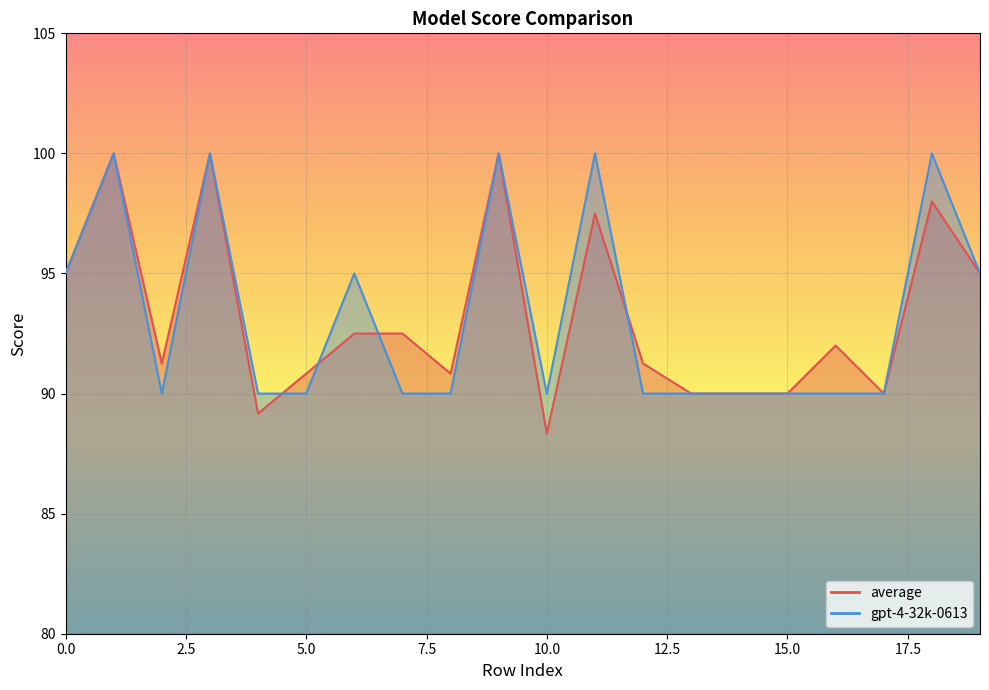

What is the difference between the gpt-4-32k-0613 values at 17 and 0?

5.0